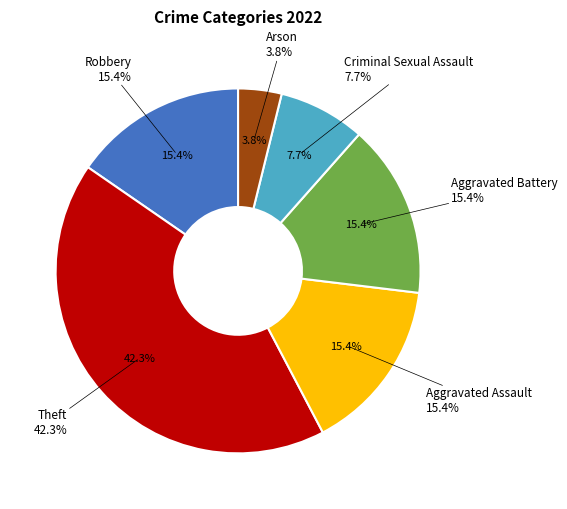

Does any single category account for the majority?

No